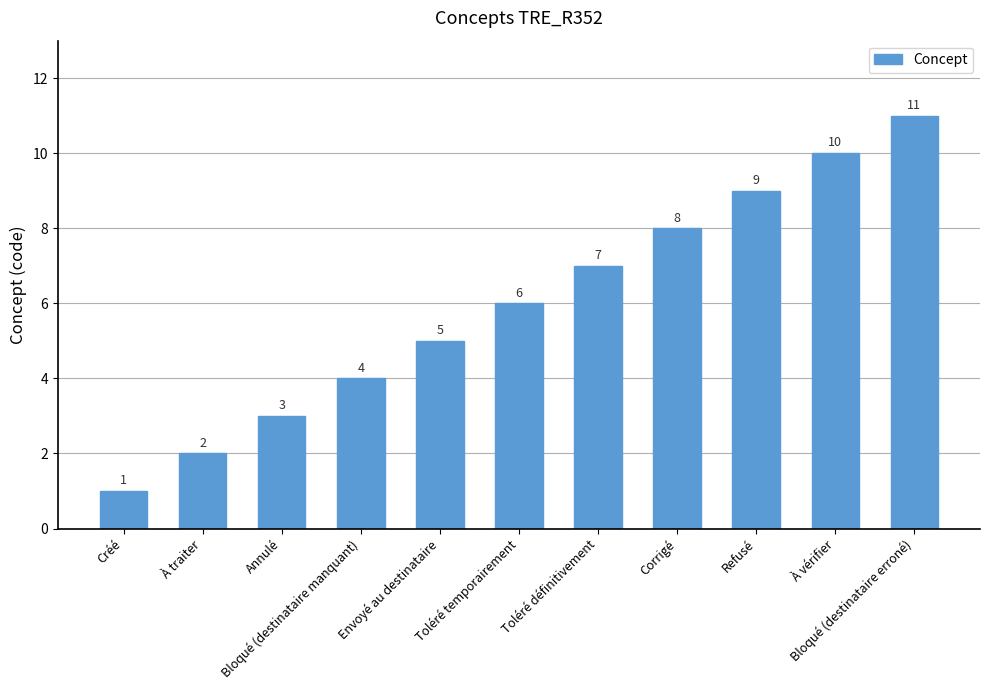

Does the chart contain any negative values?

No